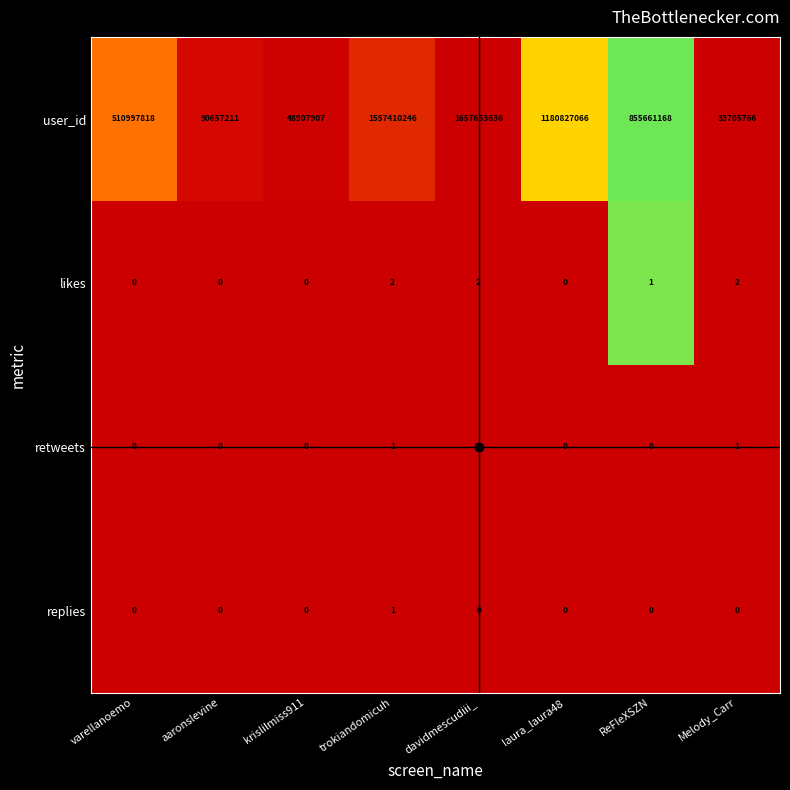

What is the sum of all user_id values?

5935820818